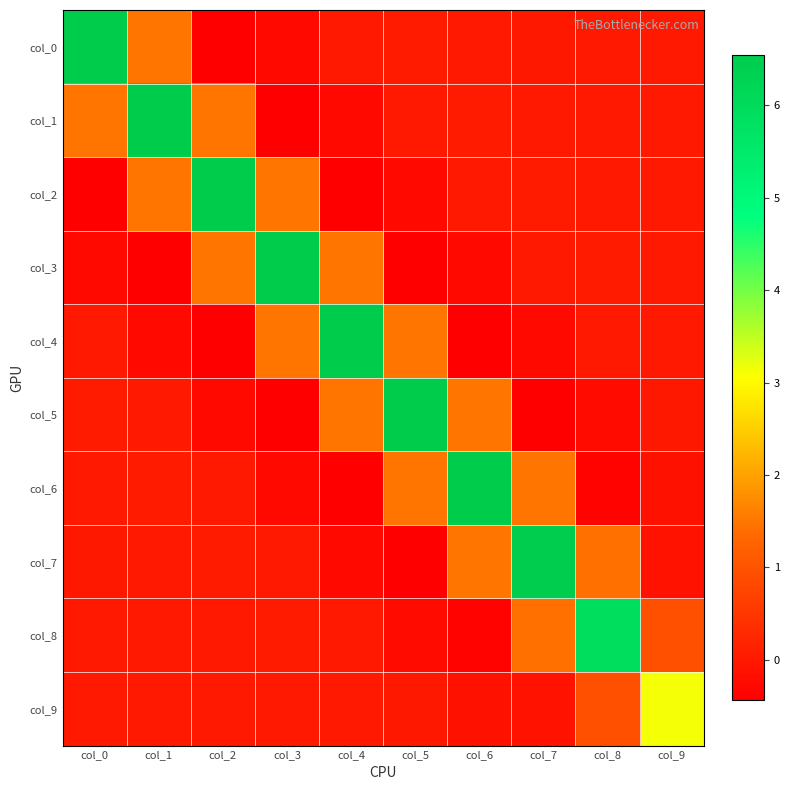

Reading left to right, transcribe all the data shown in this chart.

col_0: col_0=6.5	col_1=1.5	col_2=-0.4	col_3=-0.3	col_4=0.0	col_5=0.0	col_6=0.0	col_7=-0.0	col_8=-0.0	col_9=0.0
col_1: col_0=1.5	col_1=6.5	col_2=1.5	col_3=-0.4	col_4=-0.3	col_5=0.0	col_6=0.0	col_7=0.0	col_8=-0.0	col_9=-0.0
col_2: col_0=-0.4	col_1=1.5	col_2=6.5	col_3=1.5	col_4=-0.4	col_5=-0.3	col_6=0.0	col_7=0.0	col_8=0.0	col_9=-0.0
col_3: col_0=-0.3	col_1=-0.4	col_2=1.5	col_3=6.5	col_4=1.5	col_5=-0.4	col_6=-0.3	col_7=0.0	col_8=0.0	col_9=0.0
col_4: col_0=0.0	col_1=-0.3	col_2=-0.4	col_3=1.5	col_4=6.5	col_5=1.5	col_6=-0.4	col_7=-0.3	col_8=0.0	col_9=0.0
col_5: col_0=0.0	col_1=0.0	col_2=-0.3	col_3=-0.4	col_4=1.5	col_5=6.5	col_6=1.5	col_7=-0.4	col_8=-0.2	col_9=-0.0
col_6: col_0=0.0	col_1=0.0	col_2=0.0	col_3=-0.3	col_4=-0.4	col_5=1.5	col_6=6.5	col_7=1.5	col_8=-0.4	col_9=-0.1
col_7: col_0=-0.0	col_1=0.0	col_2=0.0	col_3=0.0	col_4=-0.3	col_5=-0.4	col_6=1.5	col_7=6.5	col_8=1.4	col_9=-0.1
col_8: col_0=-0.0	col_1=-0.0	col_2=0.0	col_3=0.0	col_4=0.0	col_5=-0.2	col_6=-0.4	col_7=1.4	col_8=5.9	col_9=0.9
col_9: col_0=0.0	col_1=-0.0	col_2=-0.0	col_3=0.0	col_4=0.0	col_5=-0.0	col_6=-0.1	col_7=-0.1	col_8=0.9	col_9=3.1